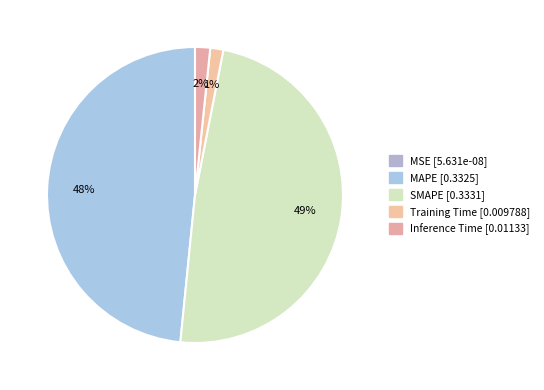

Do Inference Time and Training Time together represent more than half of the pie?

No